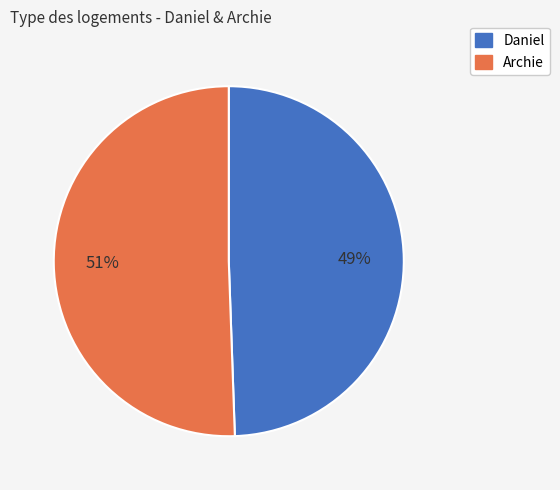

Which category has the biggest portion of the pie?

Archie